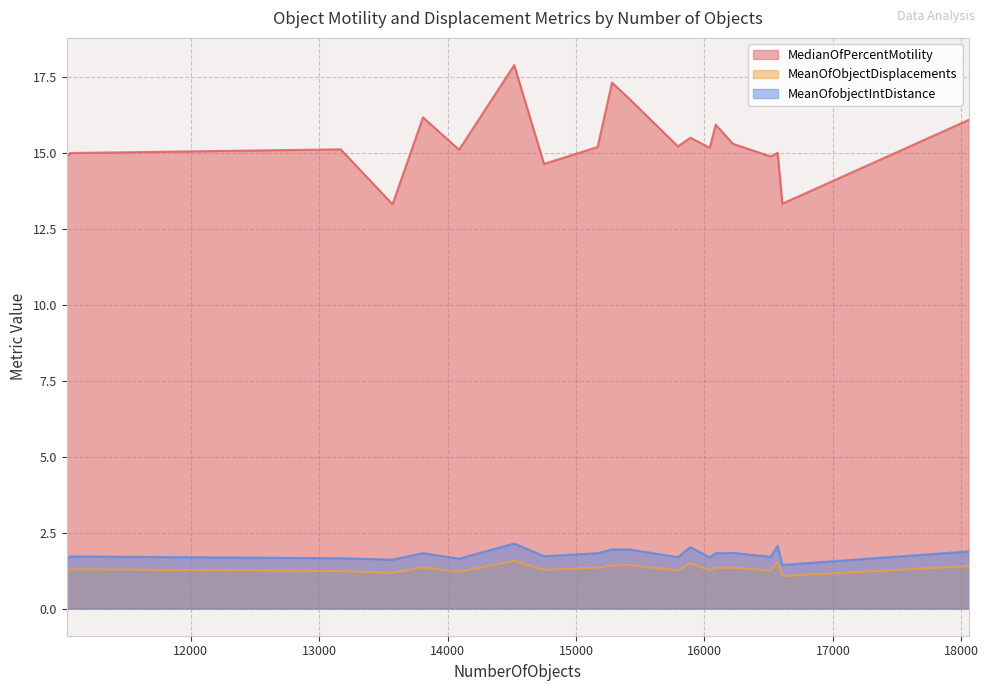

True or false: MedianOfPercentMotility has a value of 16.8 at 15414.

True